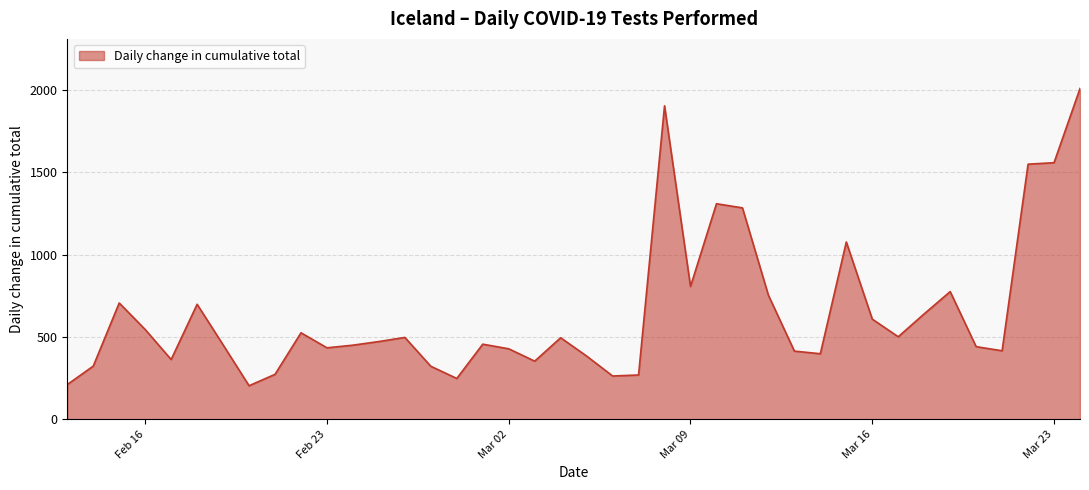

What is the smallest value displayed?

204